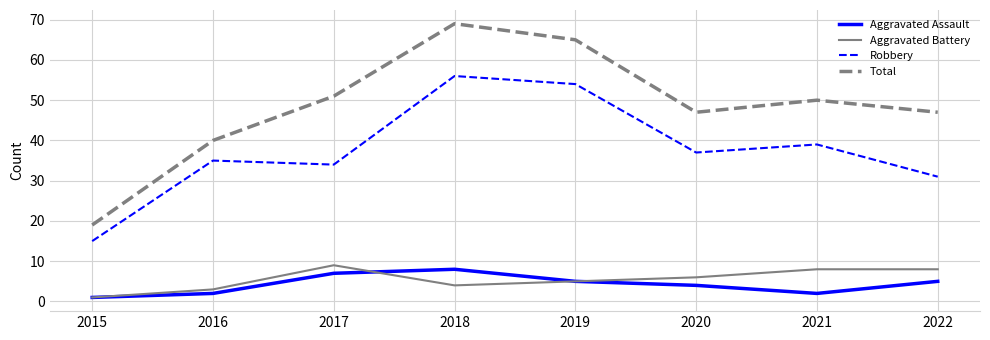

Reading left to right, transcribe all the data shown in this chart.

Aggravated Assault: 1	2	7	8	5	4	2	5
Aggravated Battery: 1	3	9	4	5	6	8	8
Robbery: 15	35	34	56	54	37	39	31
Total: 19	40	51	69	65	47	50	47